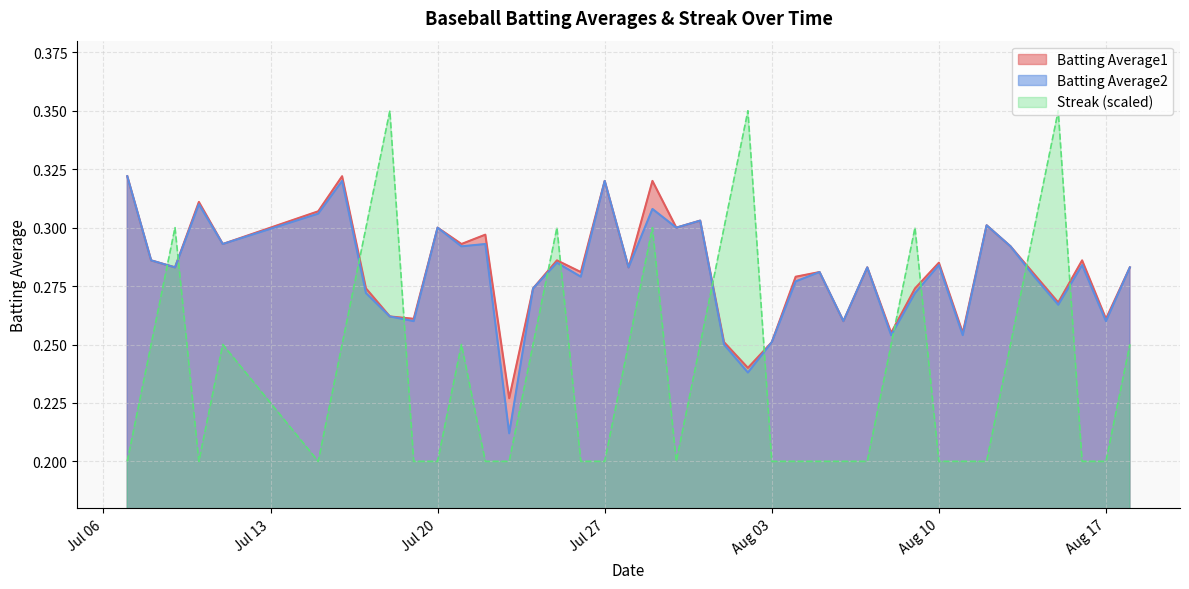

At which category does Batting Average1 reach its first local valley?

2010-07-09